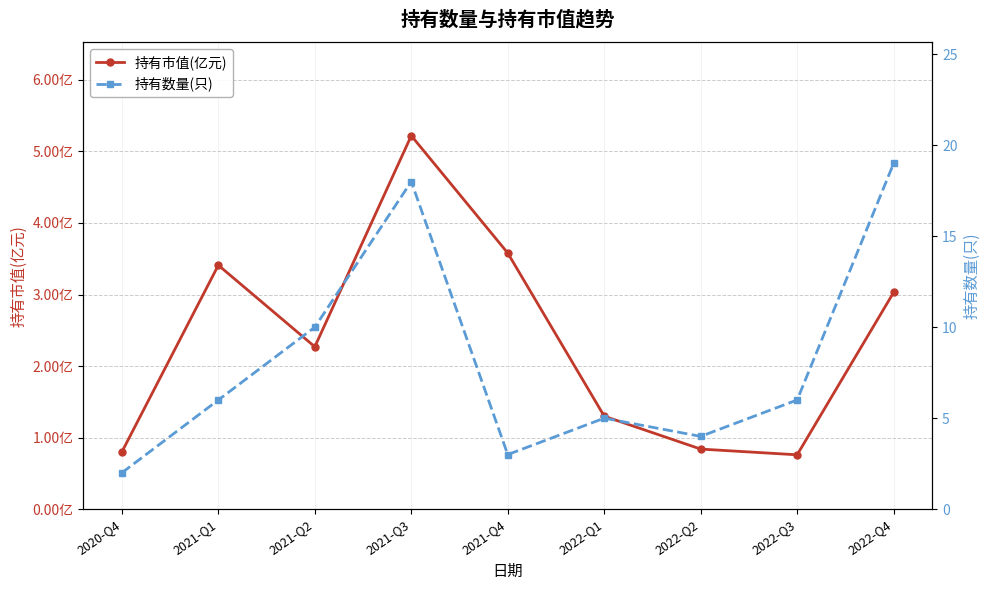

After their last crossing, which series has the higher values: 持有数量(只) or 持有市值(亿元)?

持有数量(只)